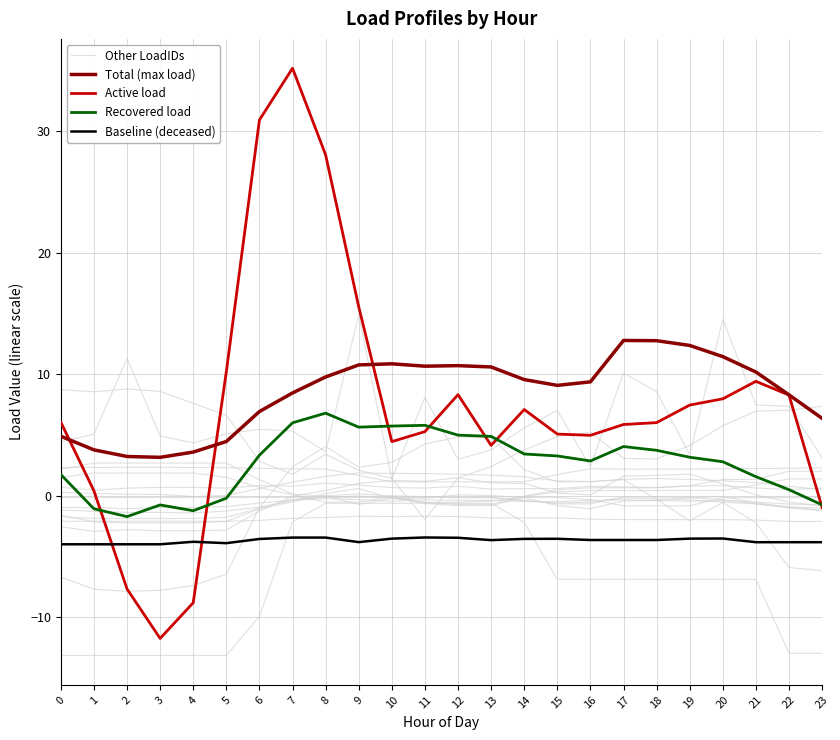

List the series in order of their peak value, highest first.

Active load, Other LoadIDs, Total (max load), Recovered load, Baseline (deceased)